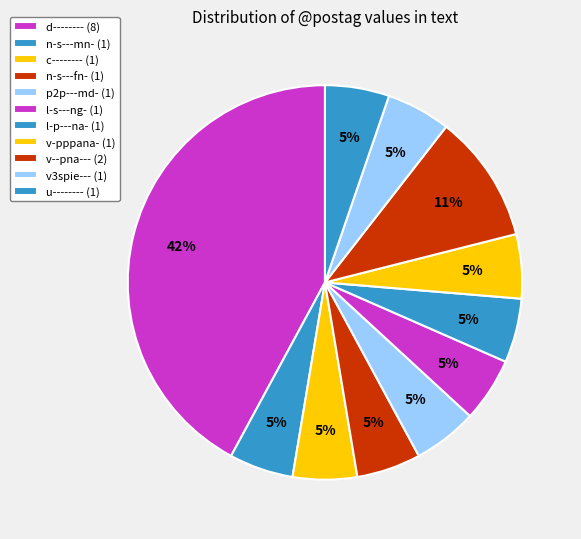

The n-s---mn- slice represents 5% of the pie. True or false?

True